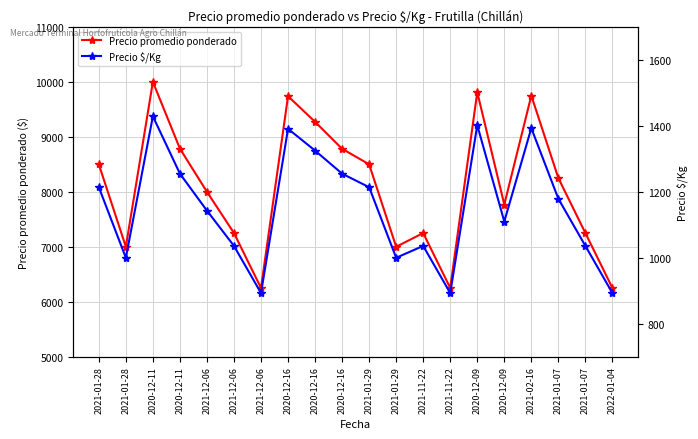

What is the sum of the Precio $/Kg values at 2020-12-11 and 2021-01-07?

2434